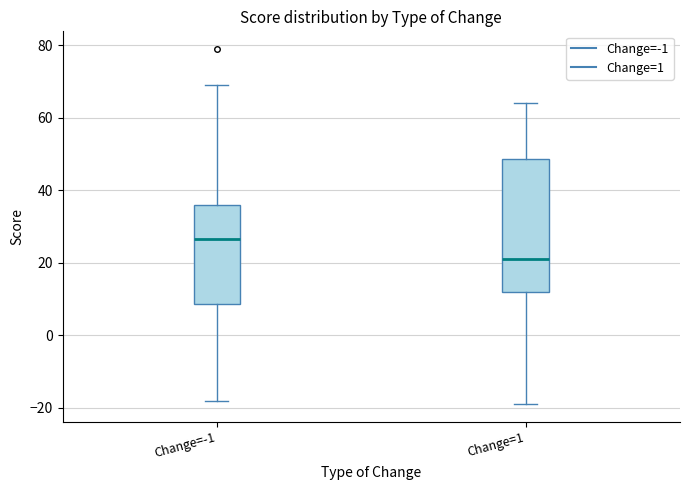

Reading left to right, read every box against the y-axis: the position of its median line, the range the box covers, and the ends of its whiskers. The values are not printed on the chart, so give them approximately, as read against the axis.

Change=-1: median 26, box 8 to 36, whiskers -18 to 70
Change=1: median 22, box 12 to 48, whiskers -18 to 64